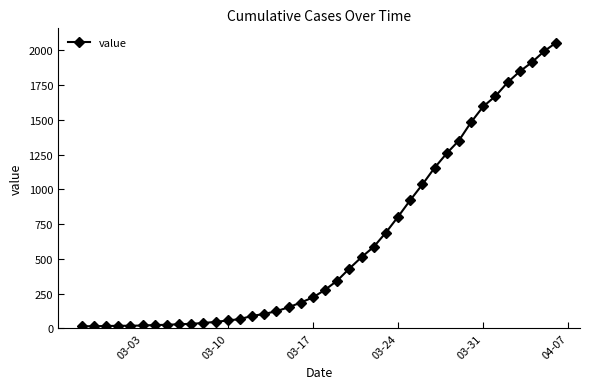

What is the sum of all values?

24980